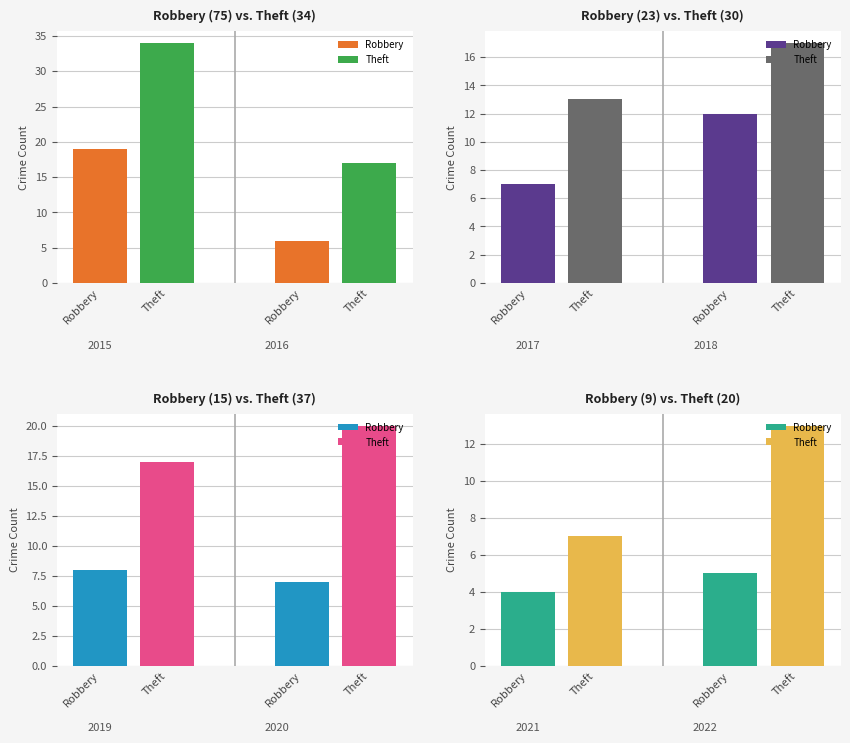

What is the maximum value shown in the chart?

34